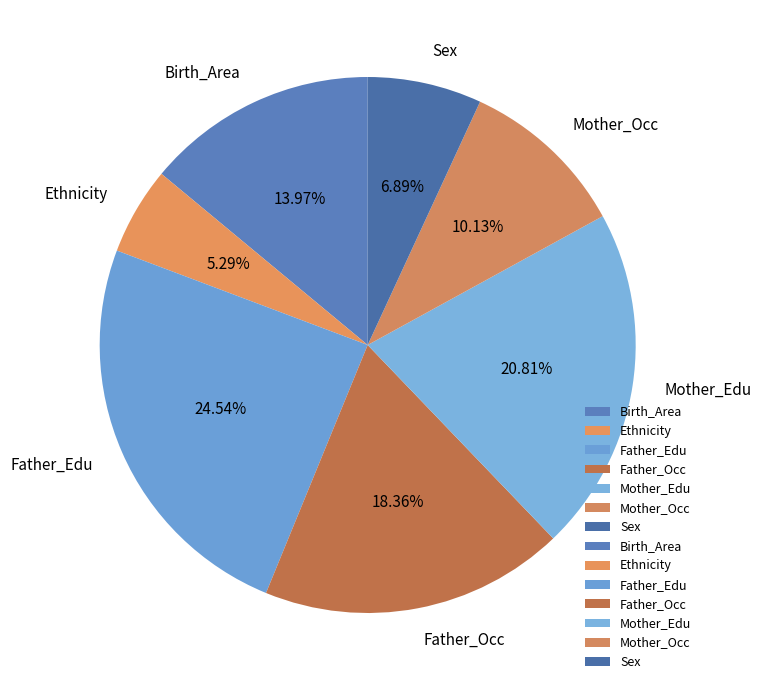

Which category has the biggest portion of the pie?

Father_Edu